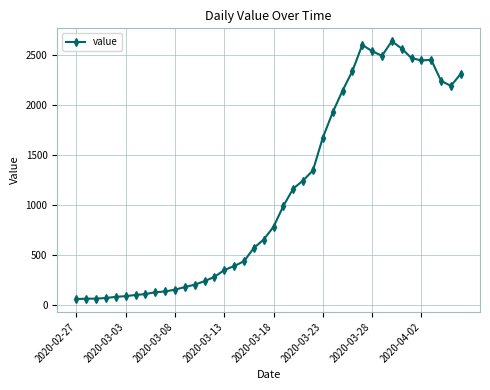

What is the greatest value displayed?

2639